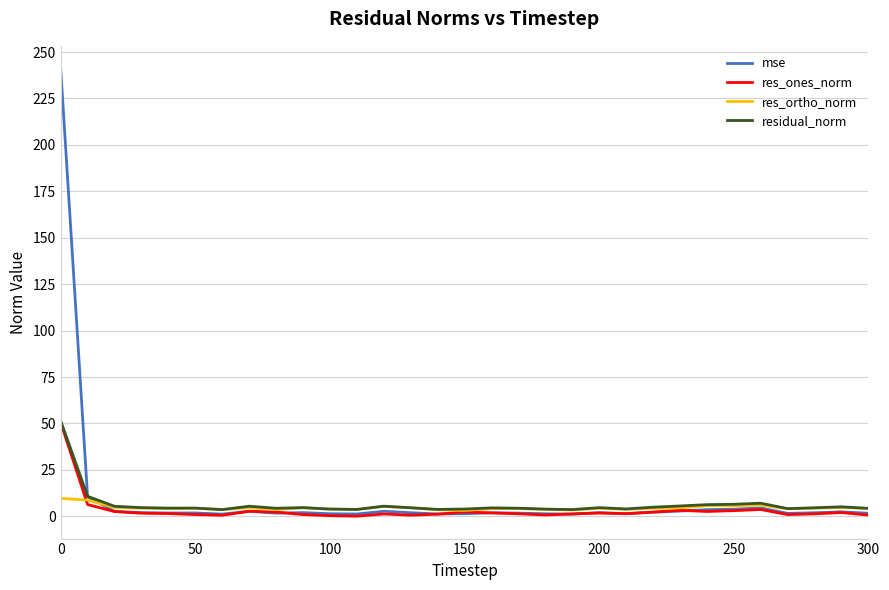

Which series has the largest range (max minus min)?

mse